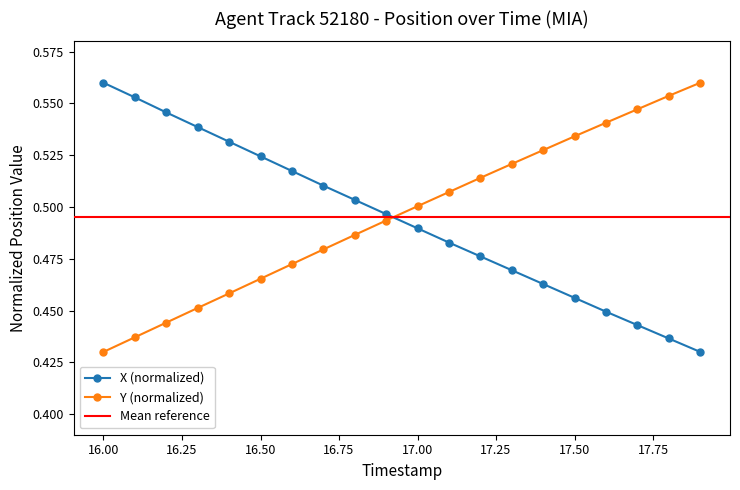

What is the label of the 3rd point from the right?

17.7